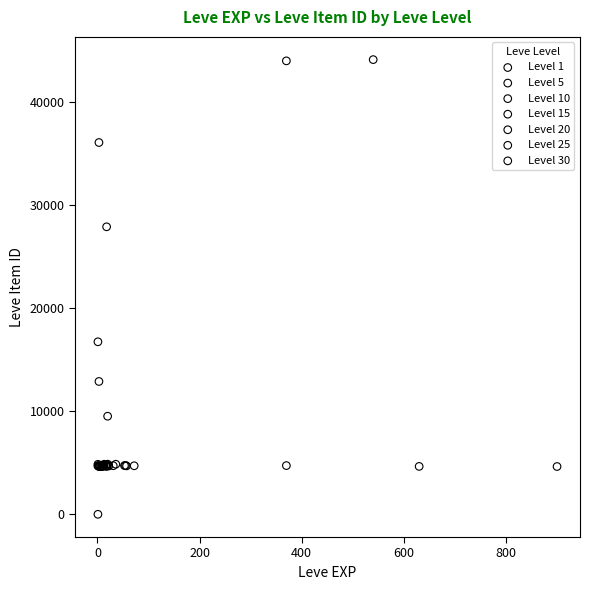

Which series reaches the maximum Y coordinate?

Level 1